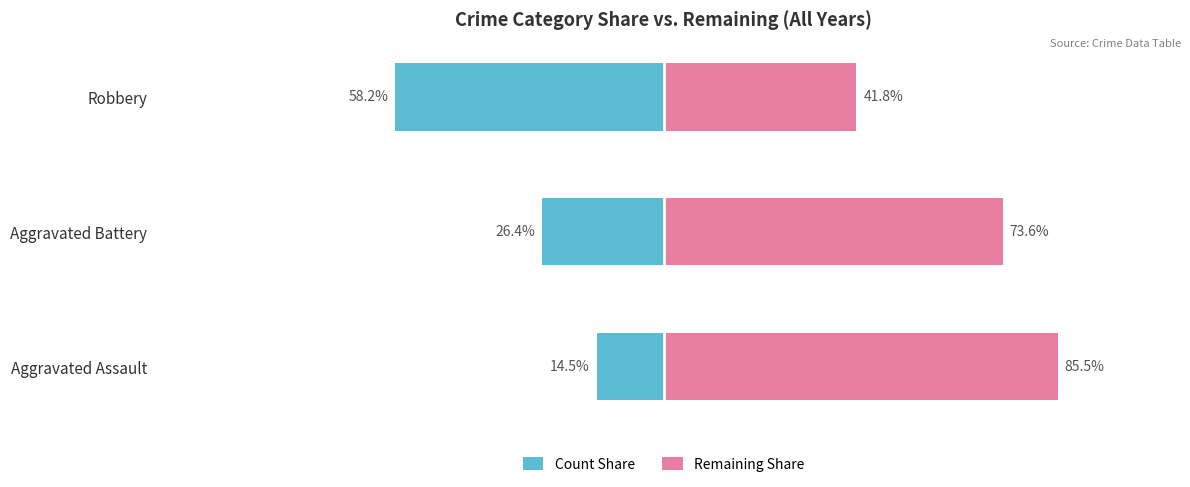

Between Aggravated Assault and Robbery, which series saw the biggest shift?

Count Share